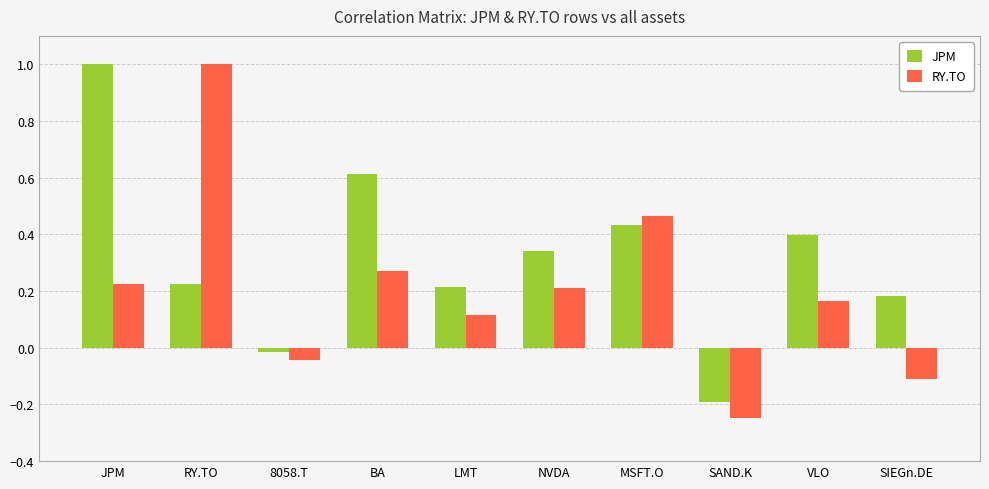

At how many categories does at least one series exceed 0?

8